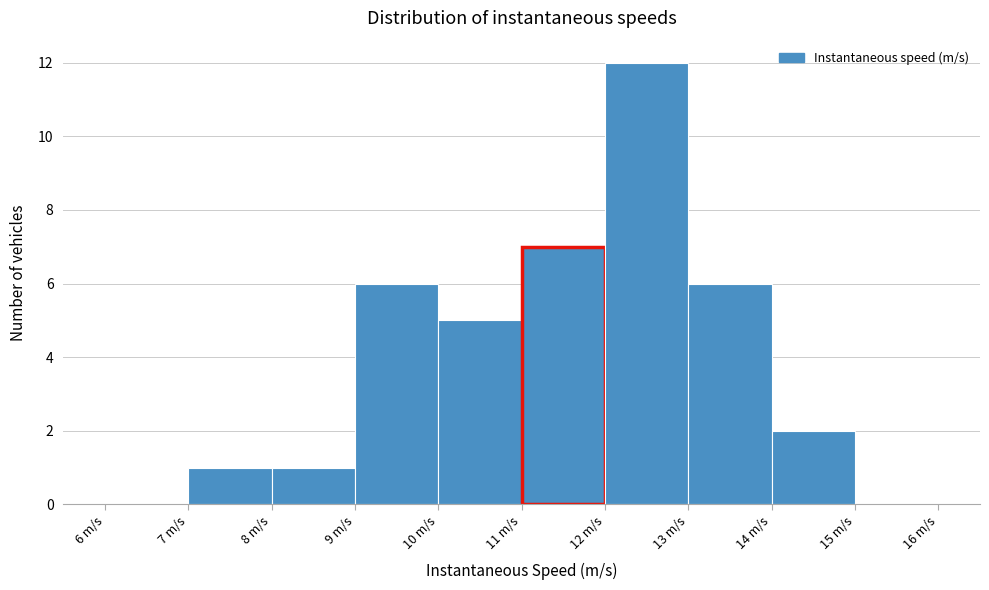

Over which range of the x-axis is the bar tallest?

12 to 13